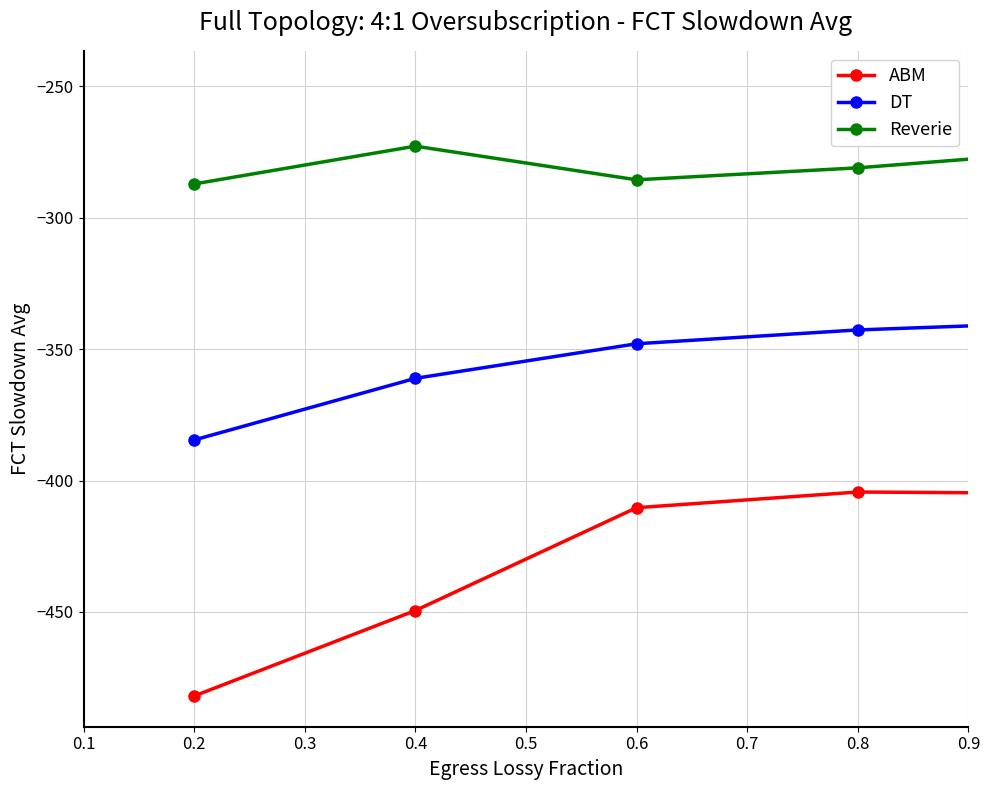

What is the greatest value displayed?

-248.1